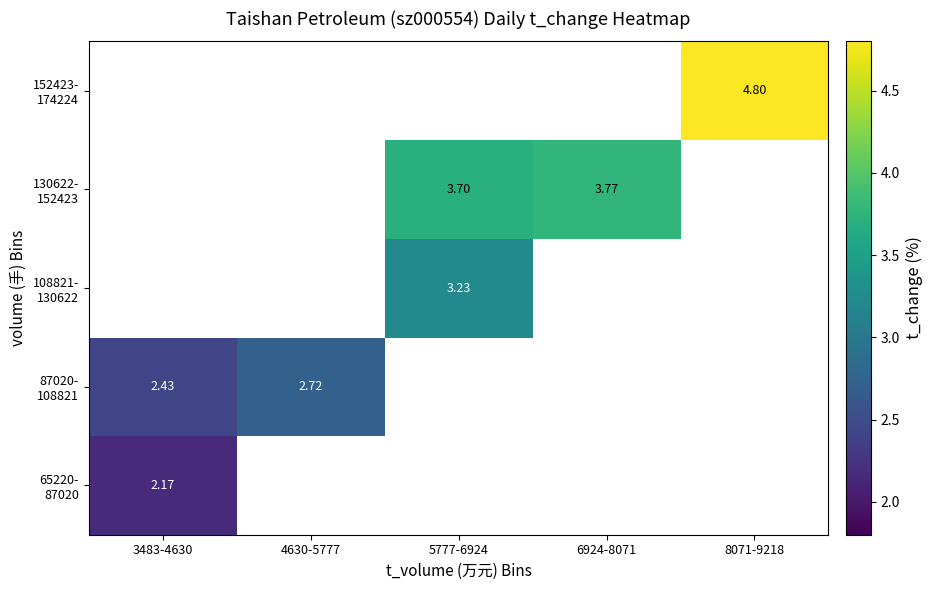

Rank the categories by 87020- 108821 value from lowest to highest.

3483-4630, 4630-5777, 5777-6924, 6924-8071, 8071-9218